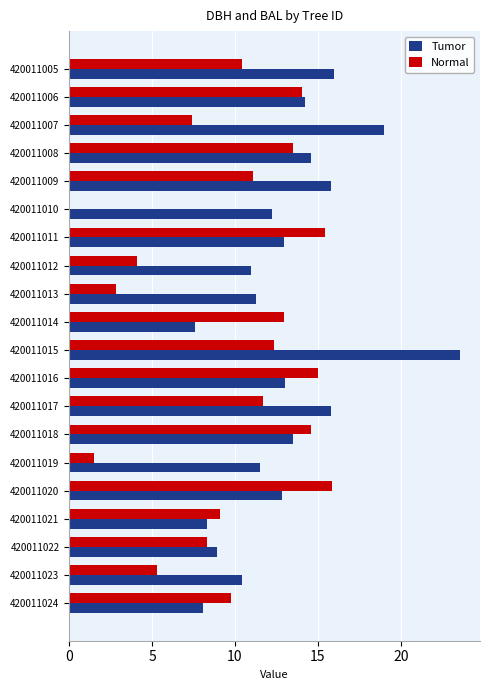

Which series changed the most between 420011010 and 420011020?

Normal